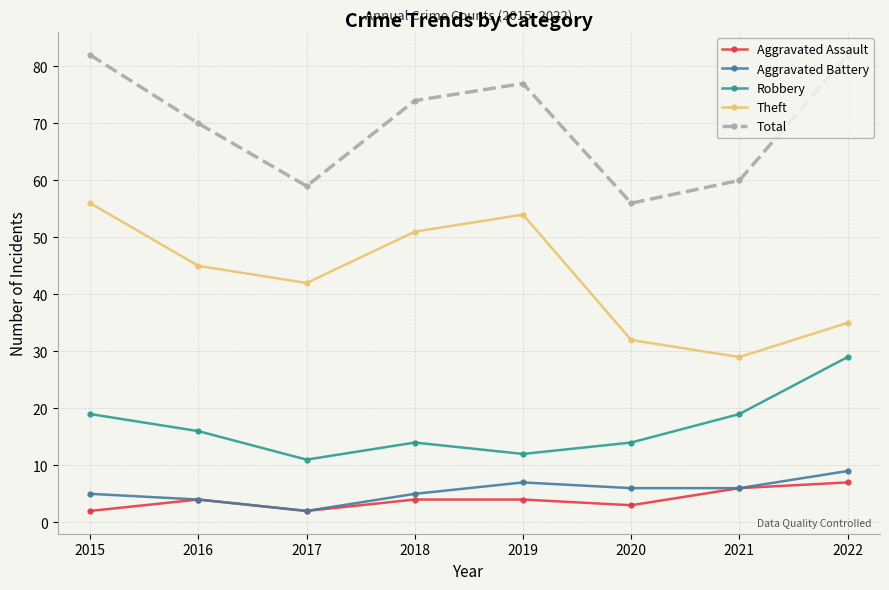

True or false: Aggravated Assault and Theft intersect in this chart.

False